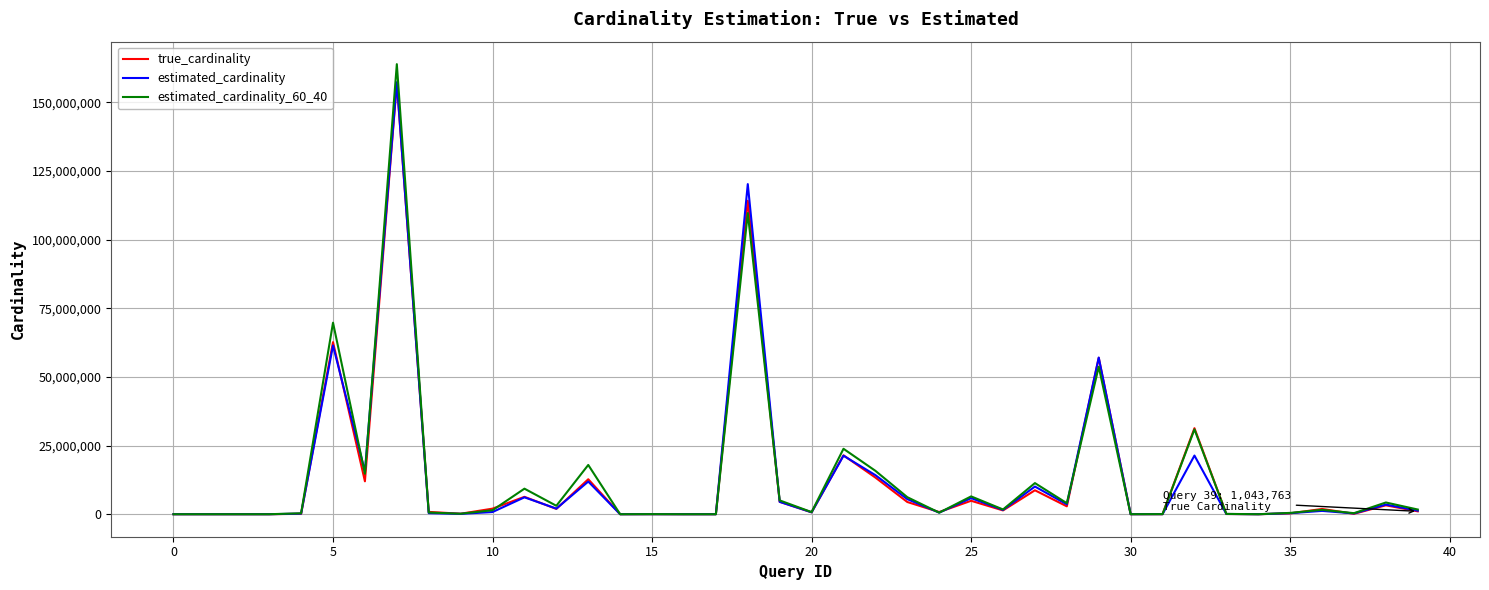

Which series has the largest range (max minus min)?

estimated_cardinality_60_40